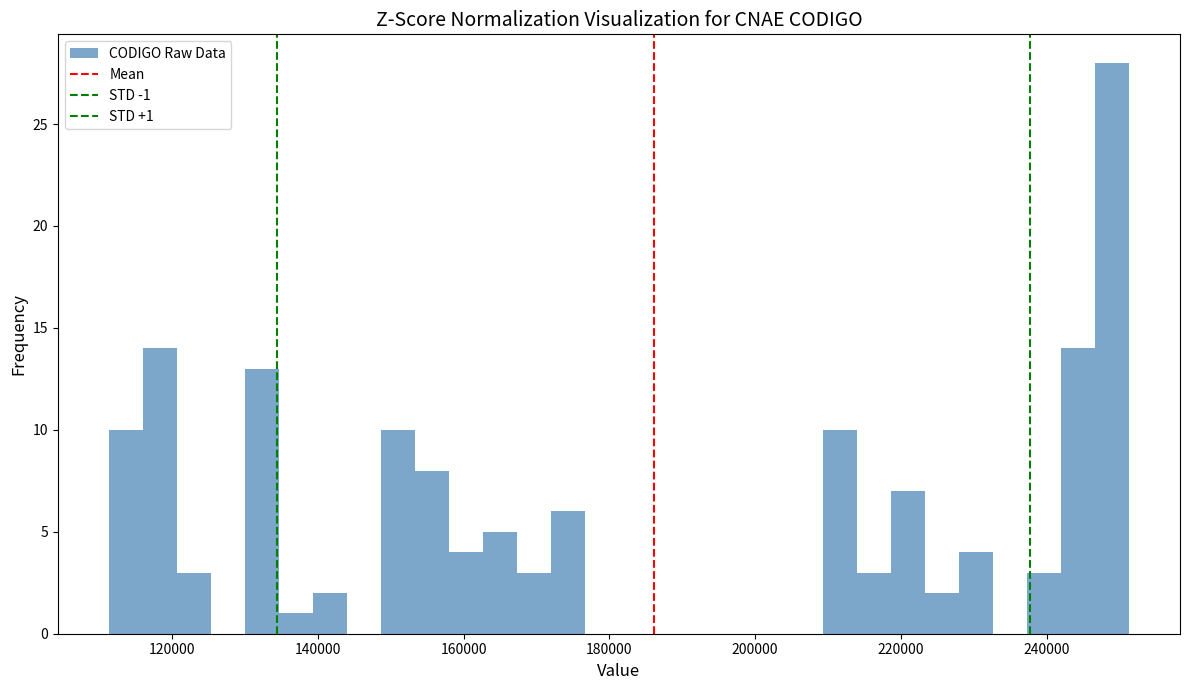

Around what value on the x-axis is the tallest bar? Give the approximate position of its centre, as read against the axis.

248000